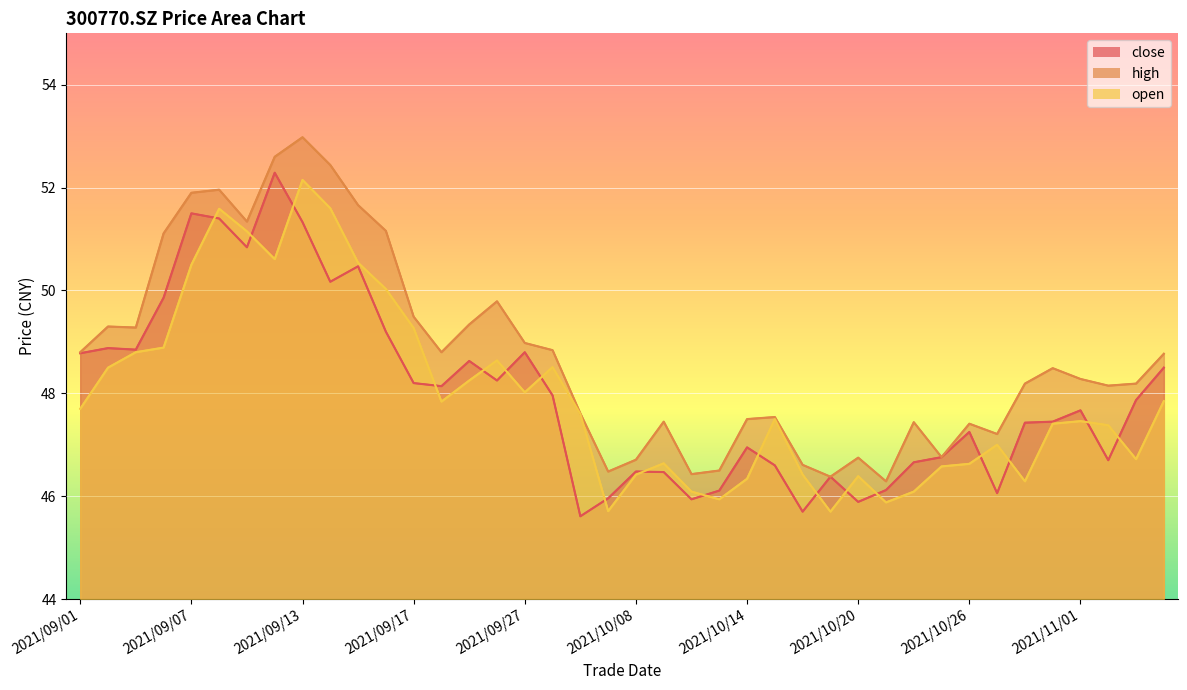

Does the chart display data point markers on the line(s)?

No